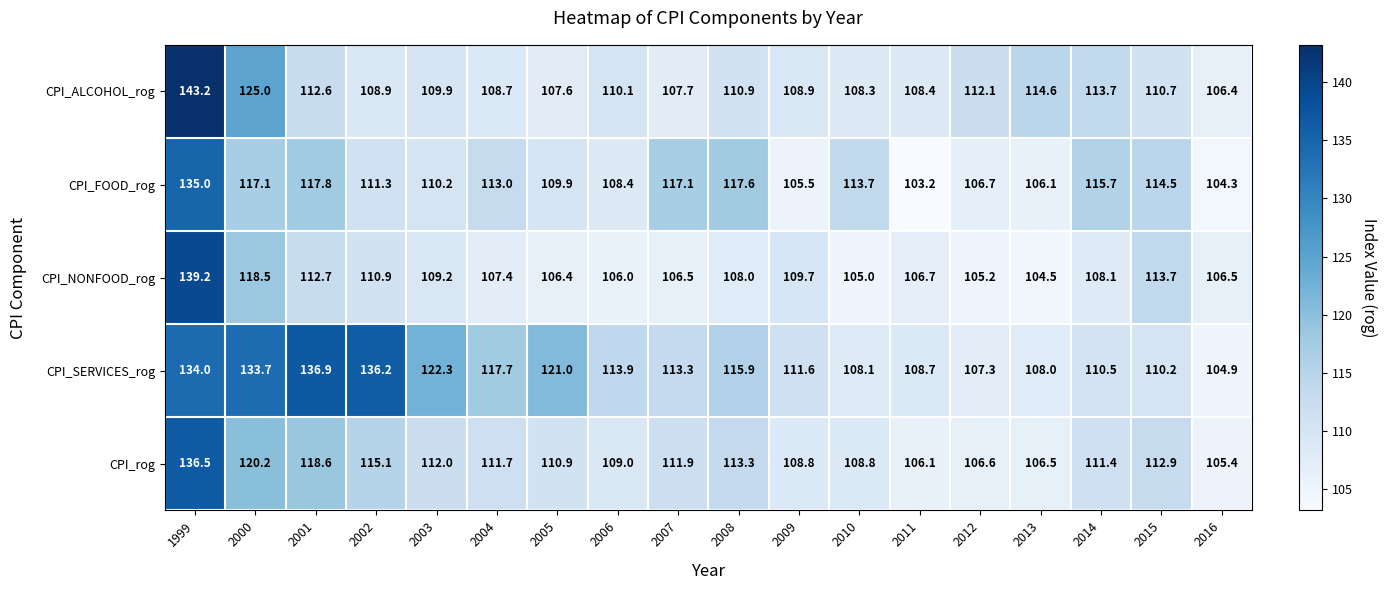

Which series has the largest range (max minus min)?

CPI_ALCOHOL_rog